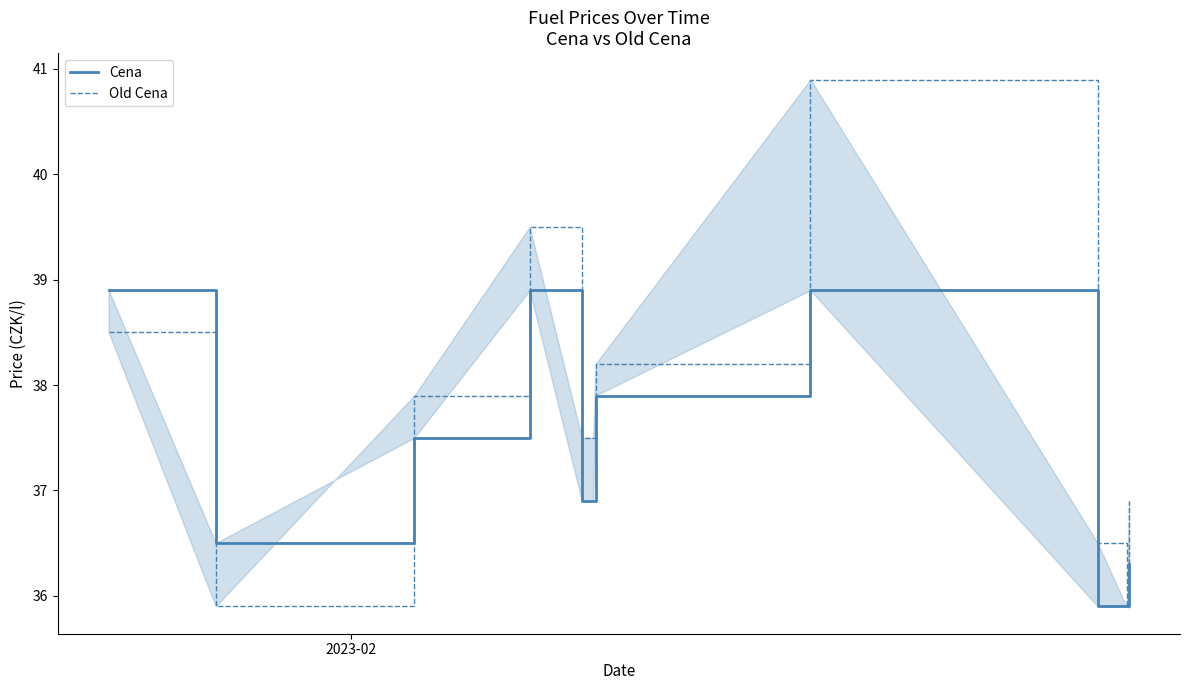

Is it true that Old Cena equals 66.5 at 7?

False